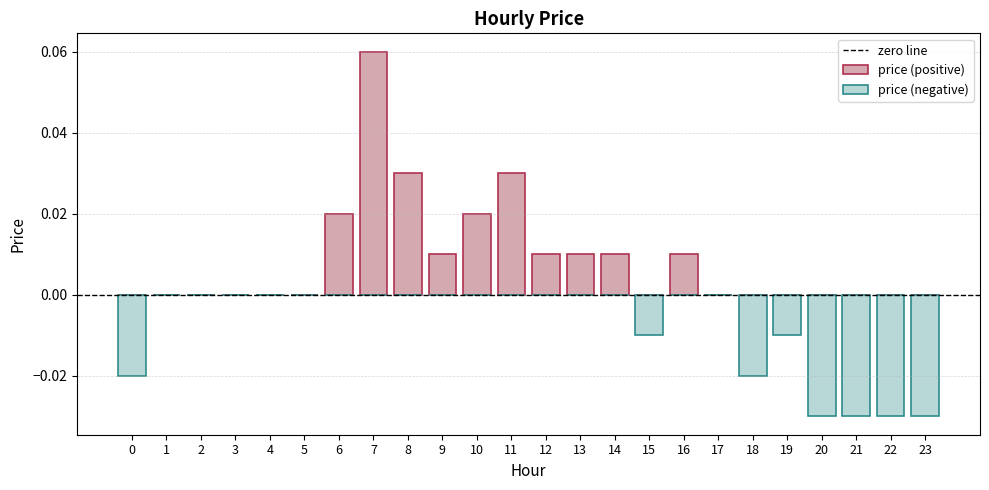

What is the difference between the second highest and minimum values?

0.1